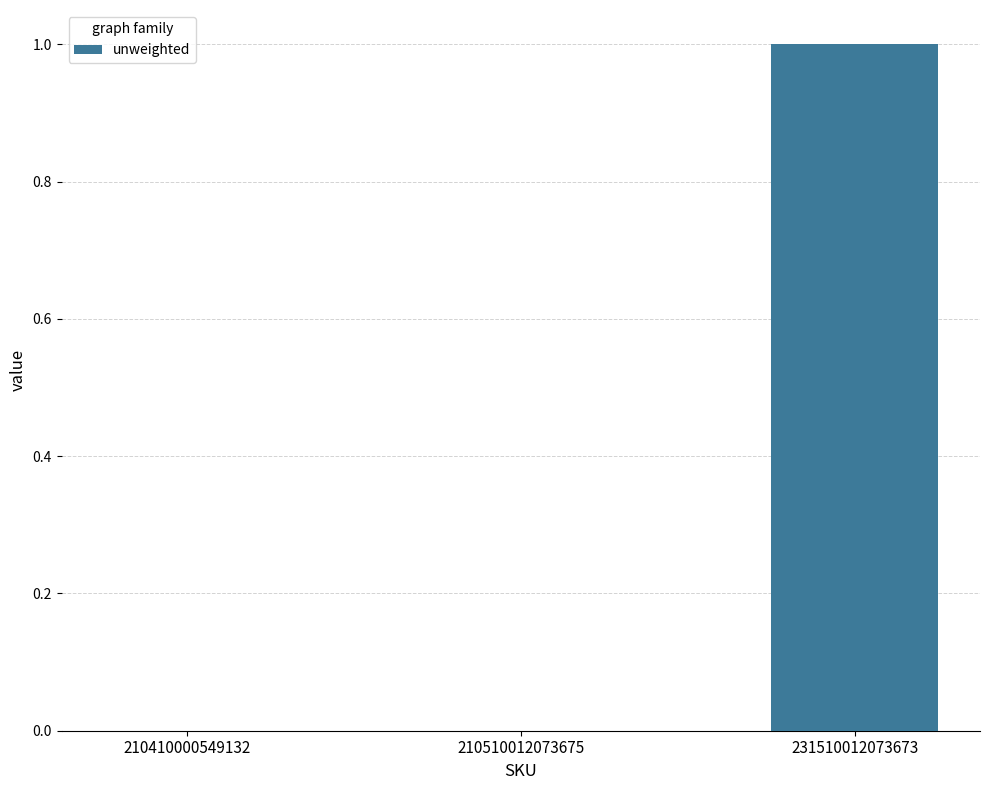

Reading left to right, transcribe all the data shown in this chart.

0	0	1